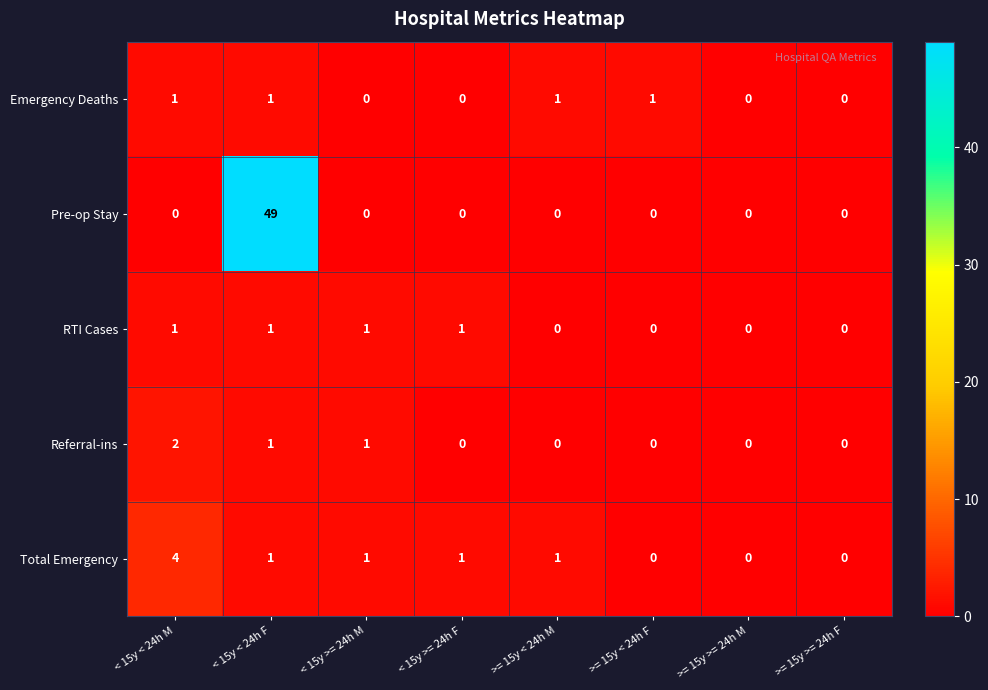

Which series has the largest total across all categories?

Pre-op Stay